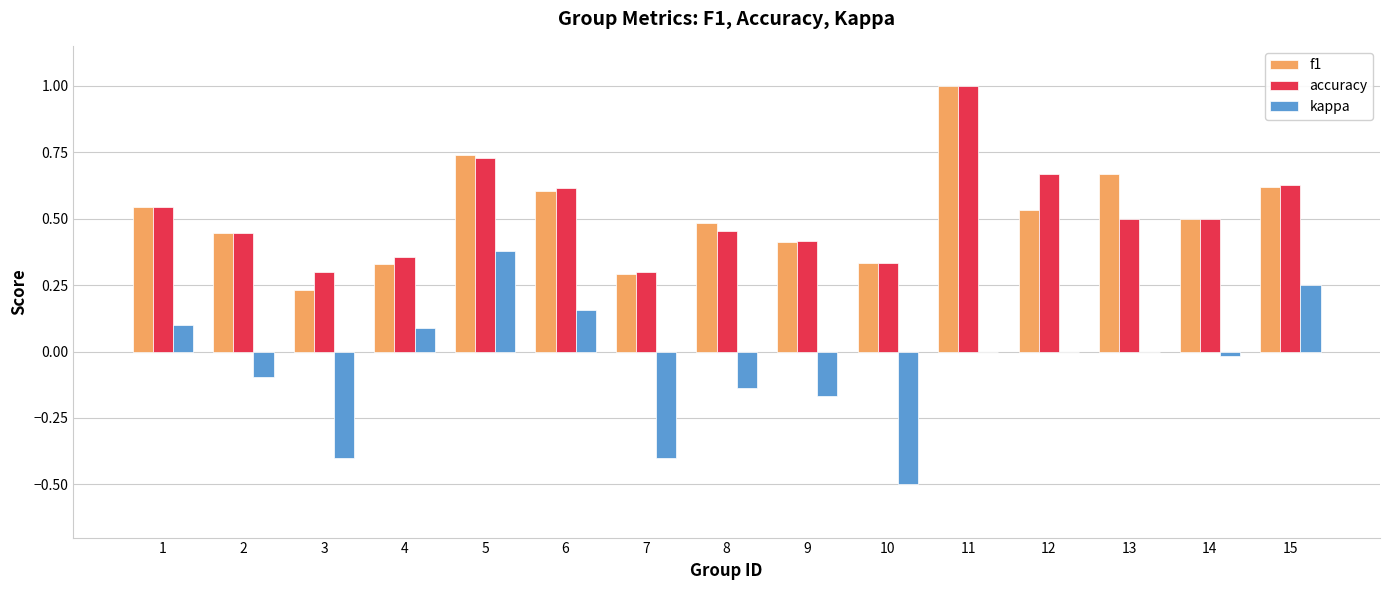

Between 13 and 15, which series saw the biggest shift?

kappa